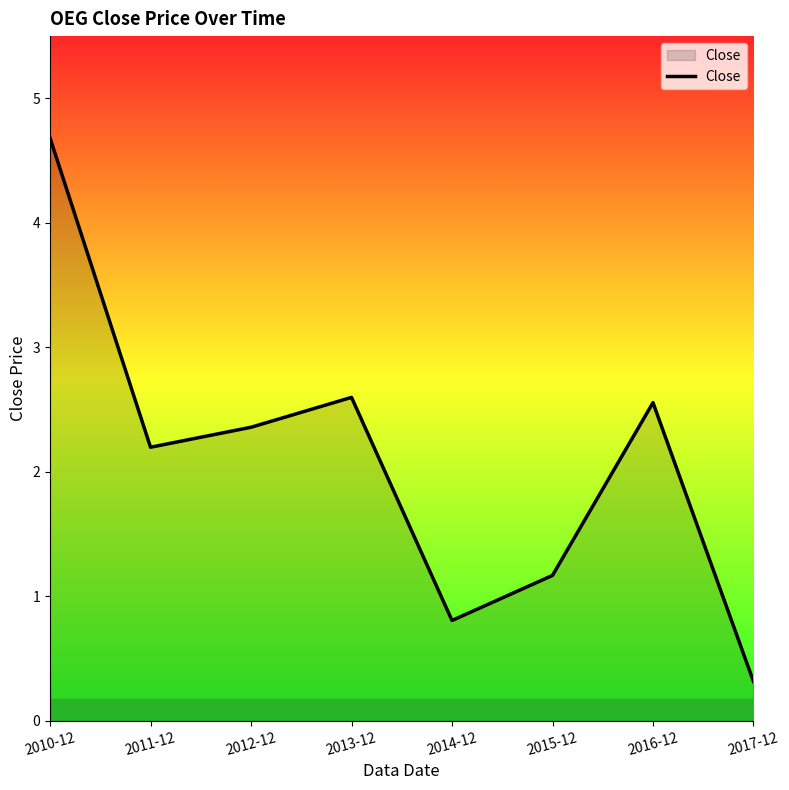

What is the ratio of the value at 2011-12 to the value at 2013-12?

0.8